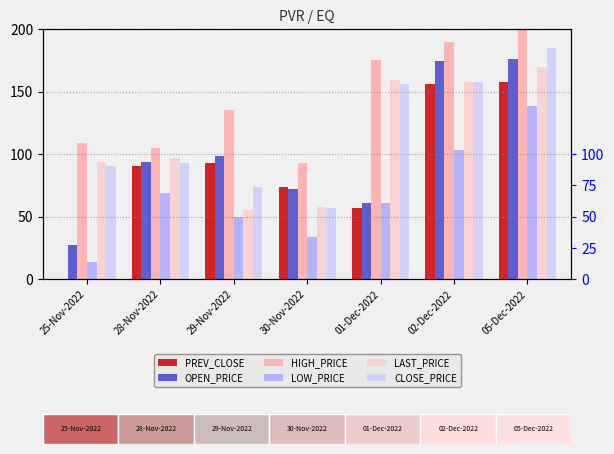

Which series has the largest total across all categories?

HIGH_PRICE